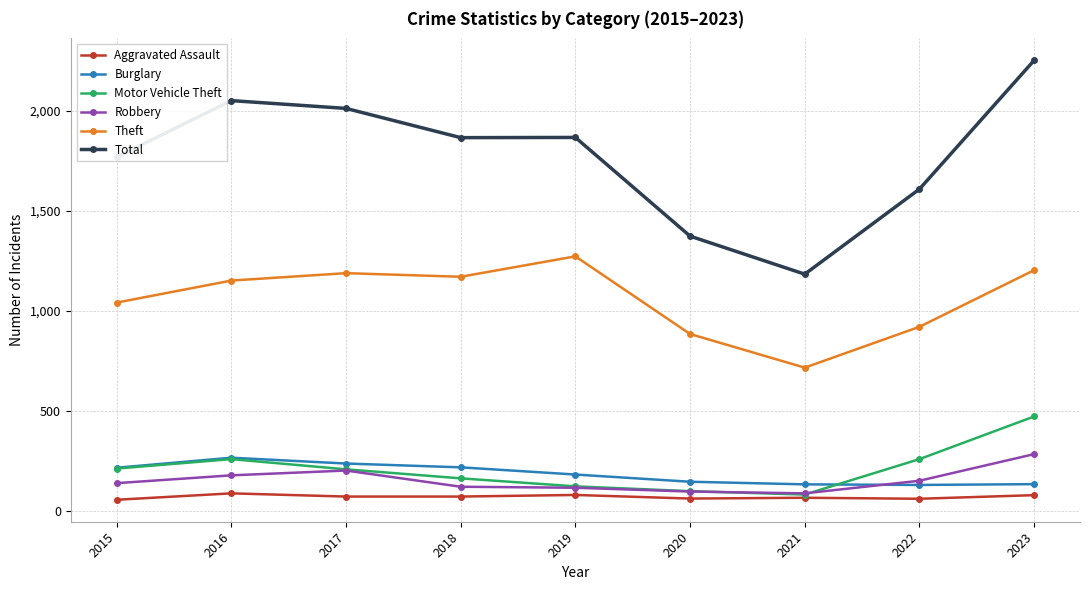

At which label is Theft closest to 994?

2015